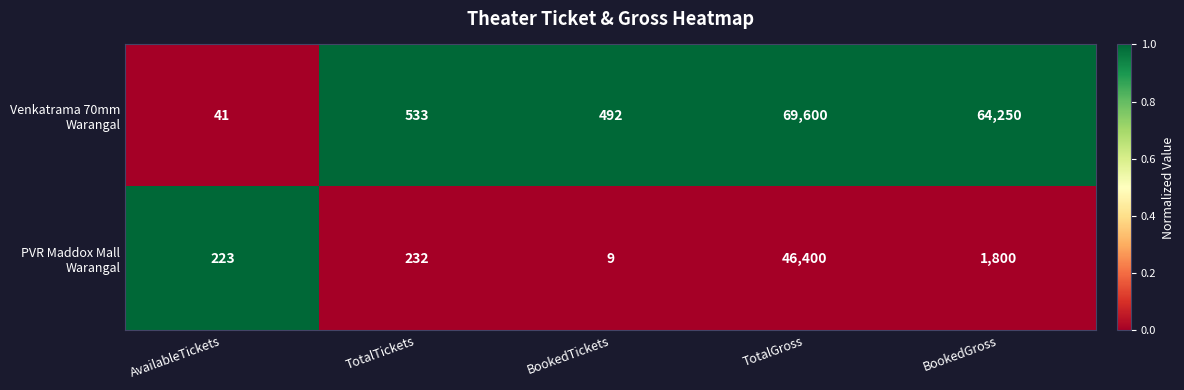

At which category is the sum across all series the highest?

TotalGross